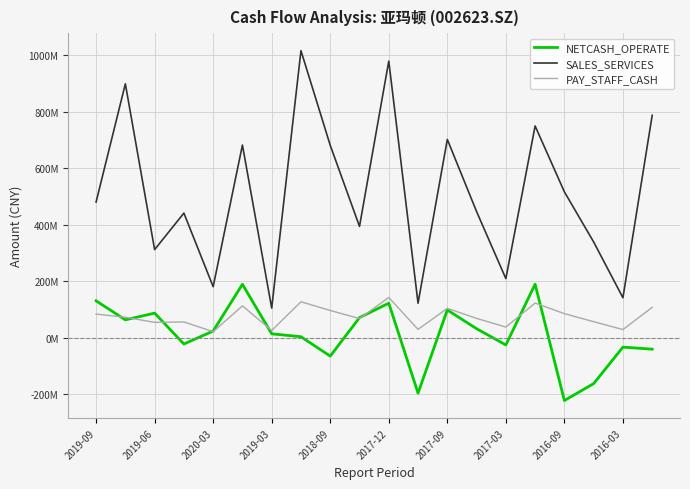

Is this an area chart (filled region under the line)?

No